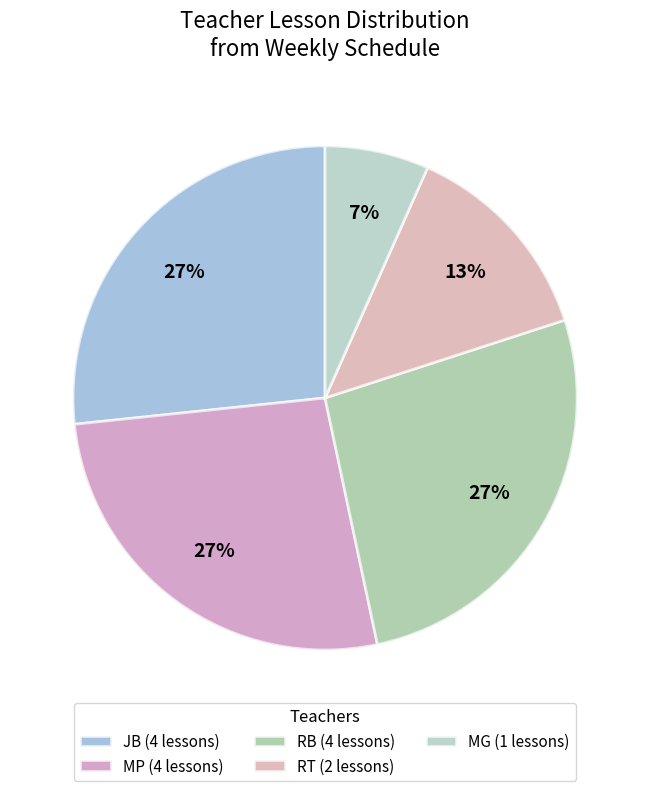

Is the sum of MG (1 lessons) and JB (4 lessons) greater than half?

No